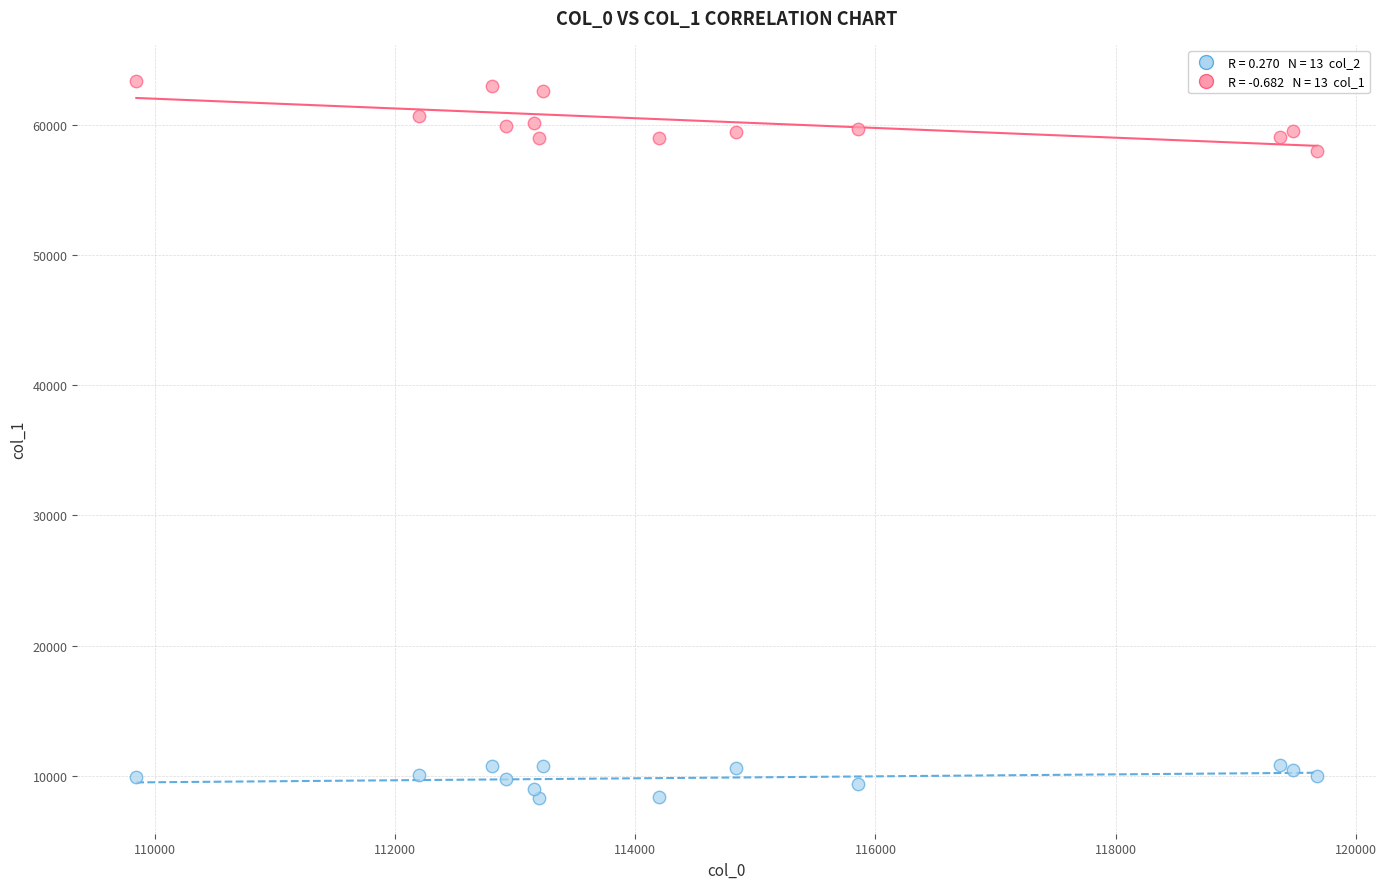

Across all series, what Y value is closest to 35854?

58048.4